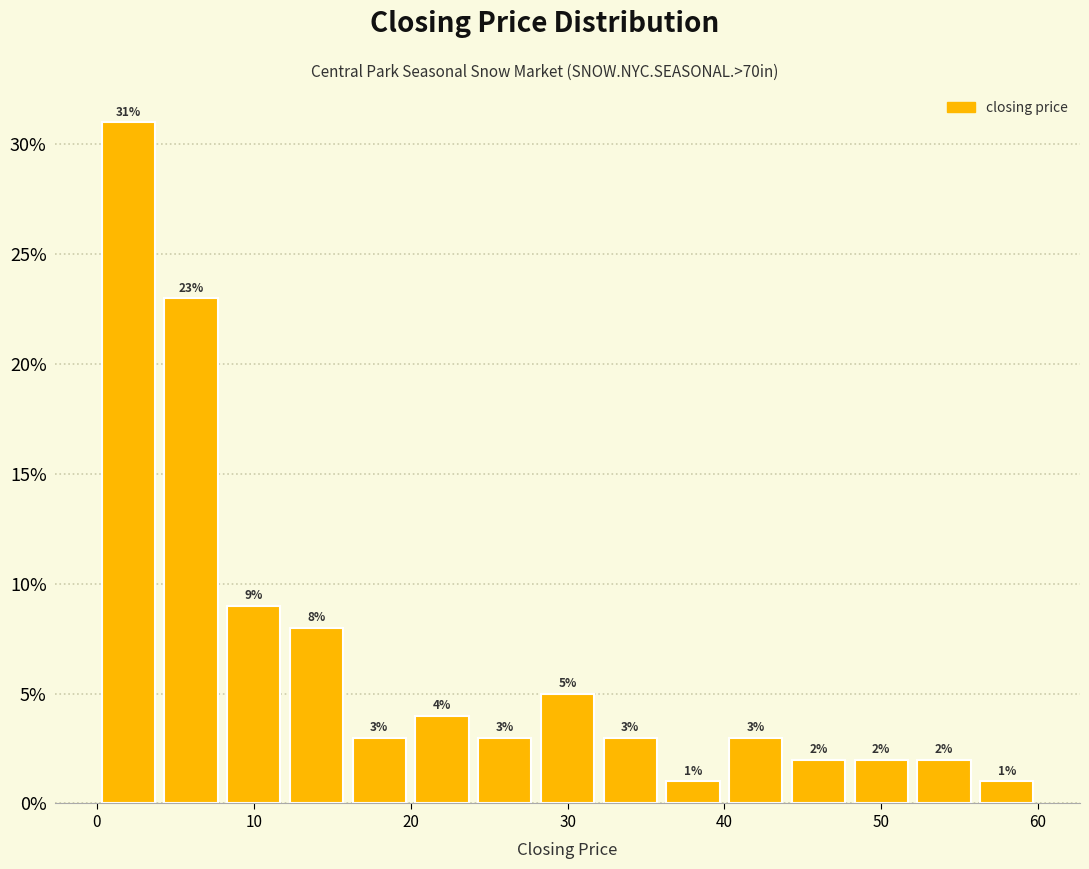

Reading left to right, transcribe this chart: for each bar, give the range it covers on the x-axis and its height.

0 to 4: 31
4 to 8: 23
8 to 12: 9
12 to 16: 8
16 to 20: 3
20 to 24: 4
24 to 28: 3
28 to 32: 5
32 to 36: 3
36 to 40: 1
40 to 44: 3
44 to 48: 2
48 to 52: 2
52 to 56: 2
56 to 60: 1